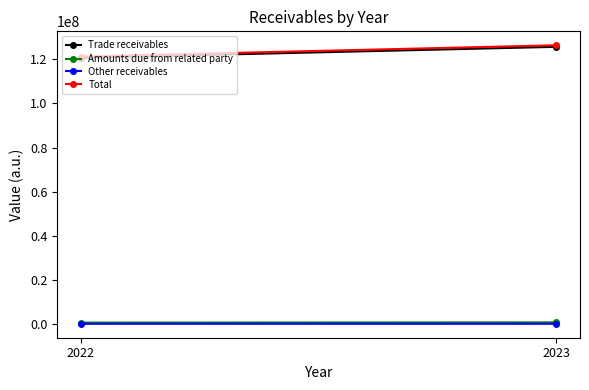

Read the Trade receivables value at 2023, to the nearest 10.

125686660